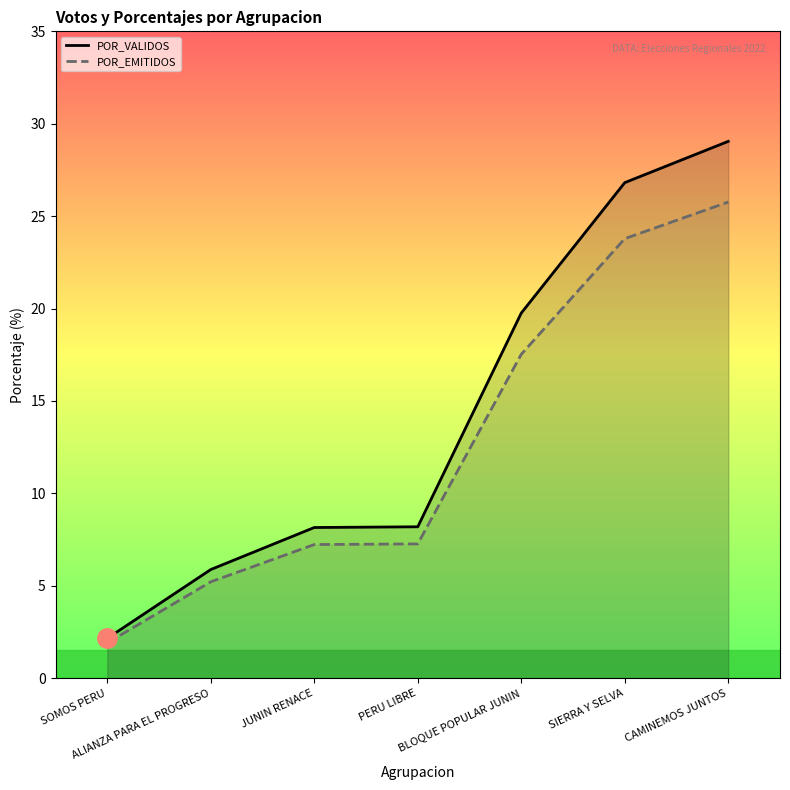

Which series has the largest total across all categories?

POR_VALIDOS